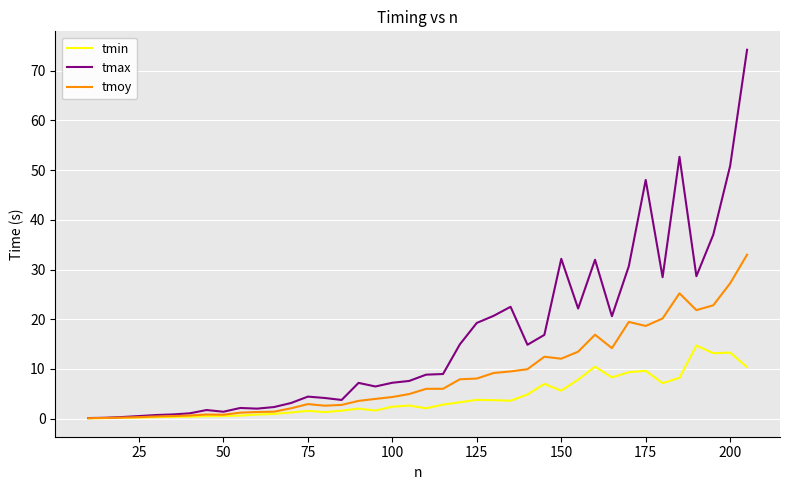

Which series has the largest total across all categories?

tmax